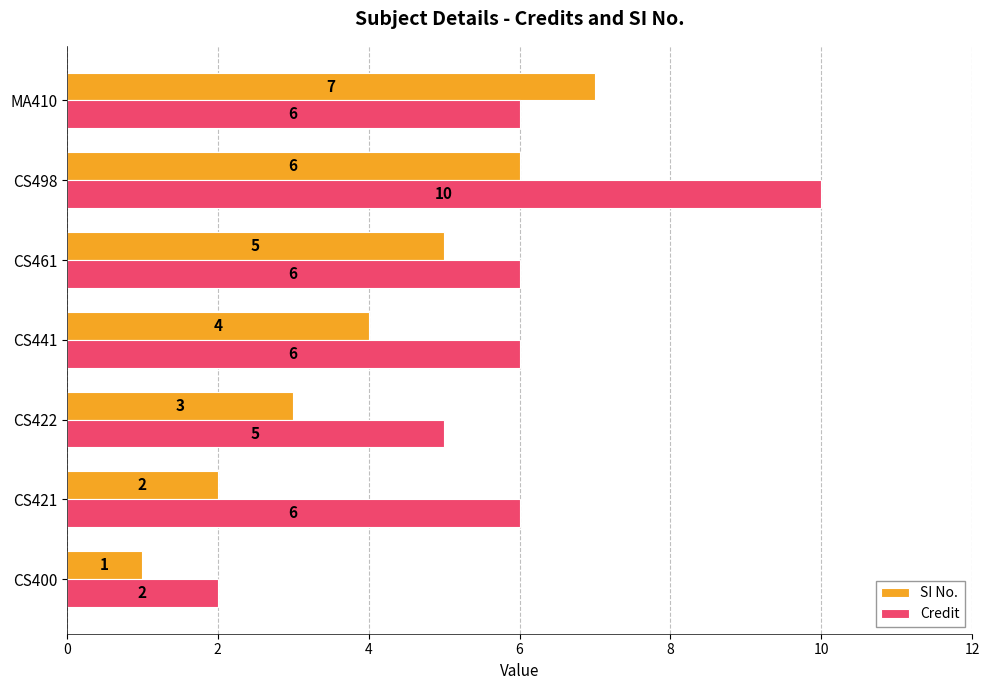

At how many categories does at least one series exceed 4?

6